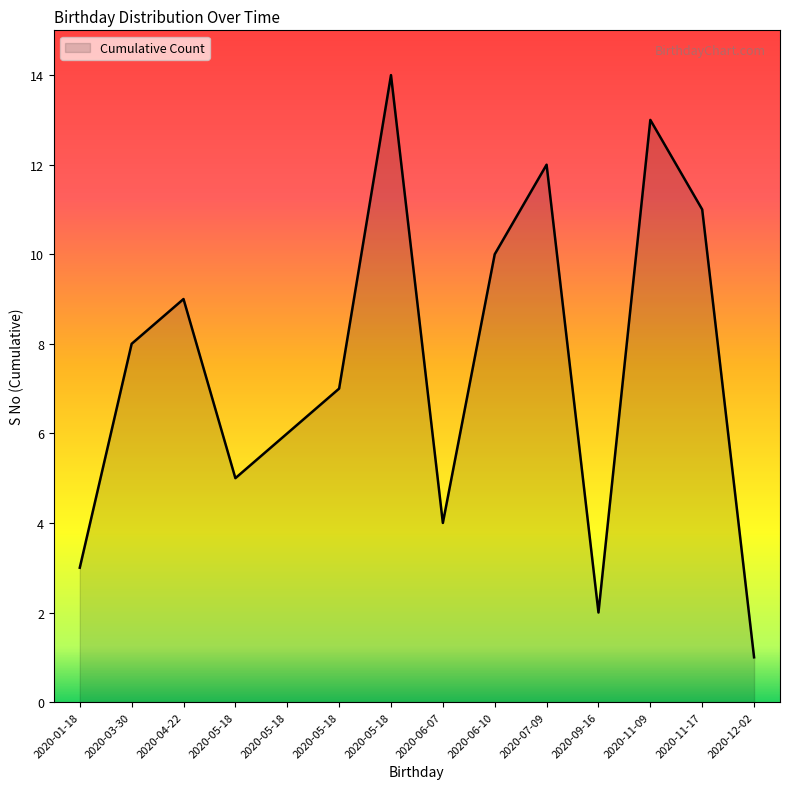

The value at 2020-03-30 is 3. True or false?

False